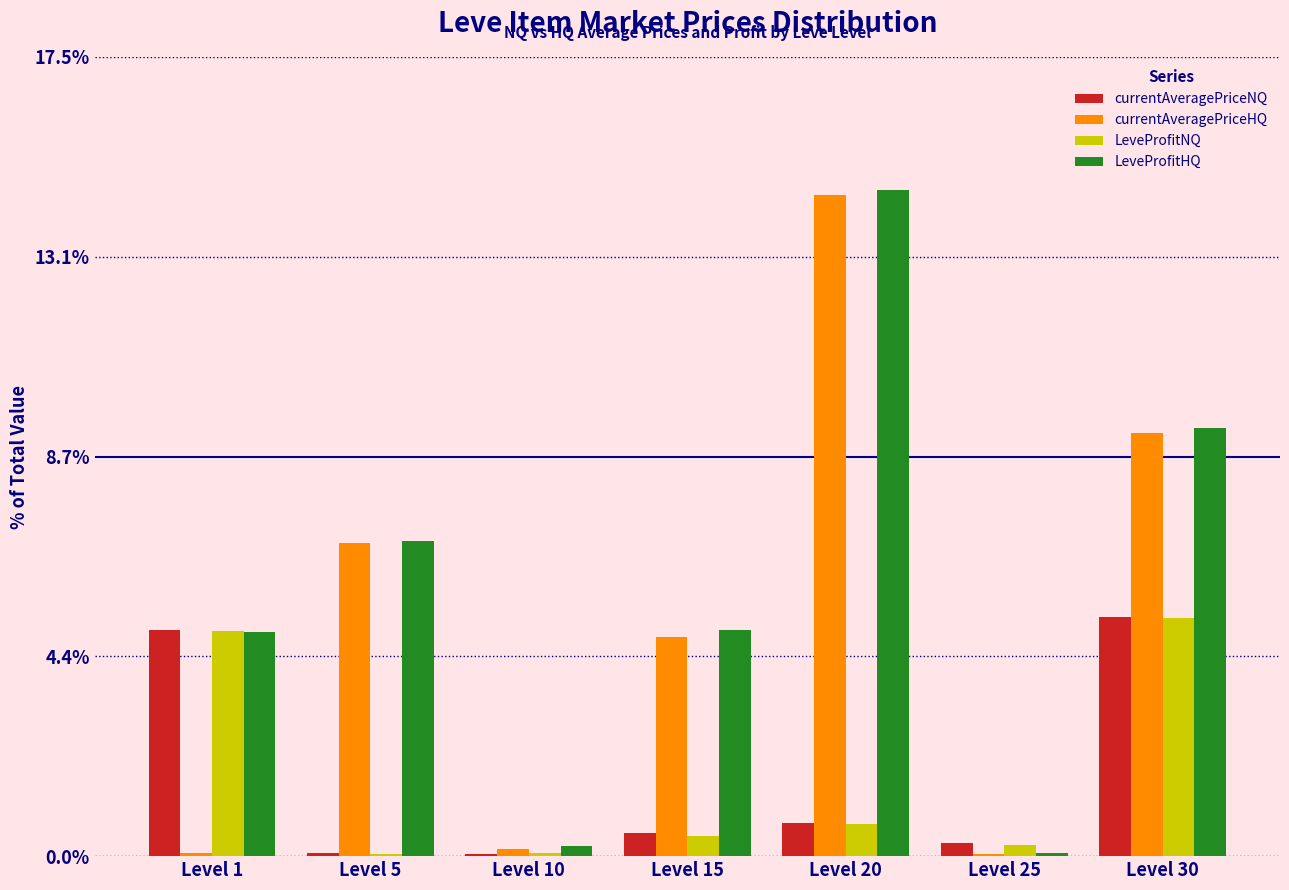

Reading left to right, transcribe all the data shown in this chart.

currentAveragePriceNQ: Level 1=4.9	Level 5=0.1	Level 10=0.1	Level 15=0.5	Level 20=0.7	Level 25=0.3	Level 30=5.2
currentAveragePriceHQ: Level 1=0.1	Level 5=6.8	Level 10=0.1	Level 15=4.8	Level 20=14.4	Level 25=0.1	Level 30=9.3
LeveProfitNQ: Level 1=4.9	Level 5=0.1	Level 10=0.1	Level 15=0.4	Level 20=0.7	Level 25=0.3	Level 30=5.2
LeveProfitHQ: Level 1=4.9	Level 5=6.9	Level 10=0.2	Level 15=4.9	Level 20=14.6	Level 25=0.1	Level 30=9.4